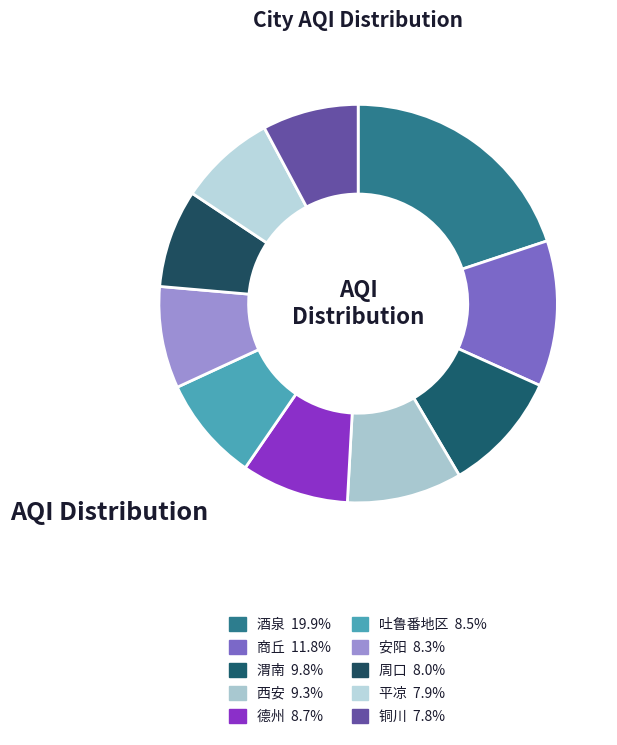

Between 西安 and 铜川, which is larger?

西安